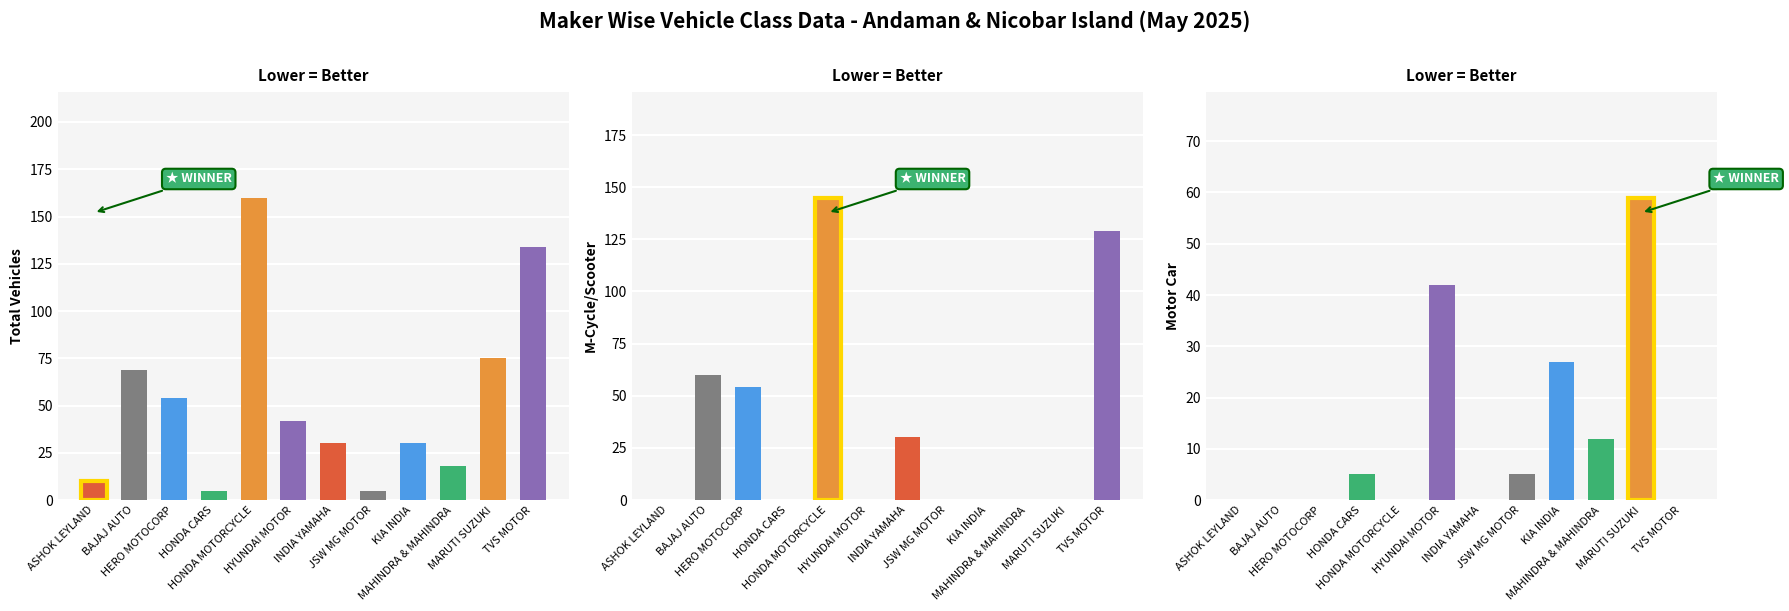

What is the total value across all series at JSW MG MOTOR?

10